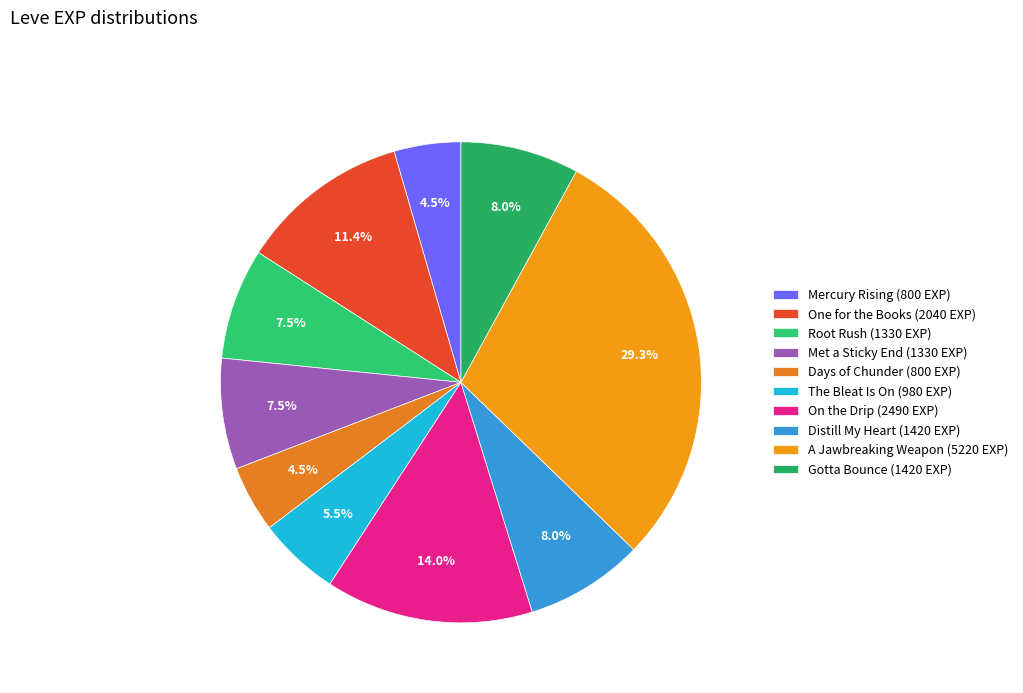

How many slices are in this pie chart?

10